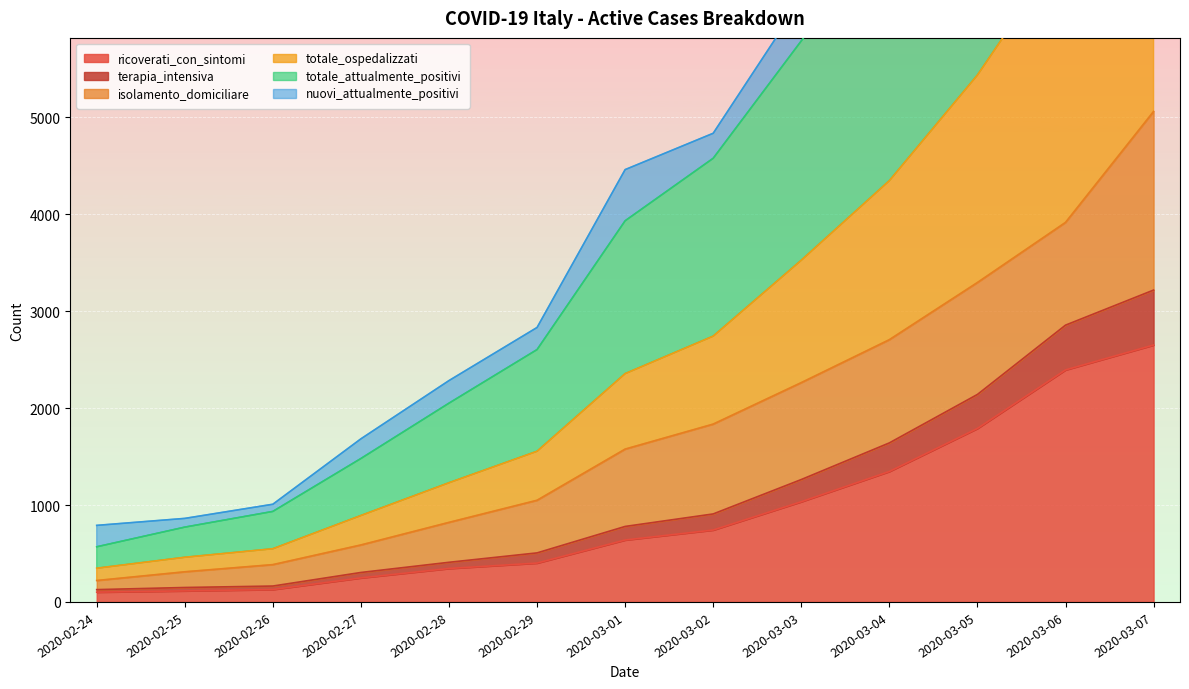

True or false: terapia_intensiva and totale_attualmente_positivi intersect in this chart.

False